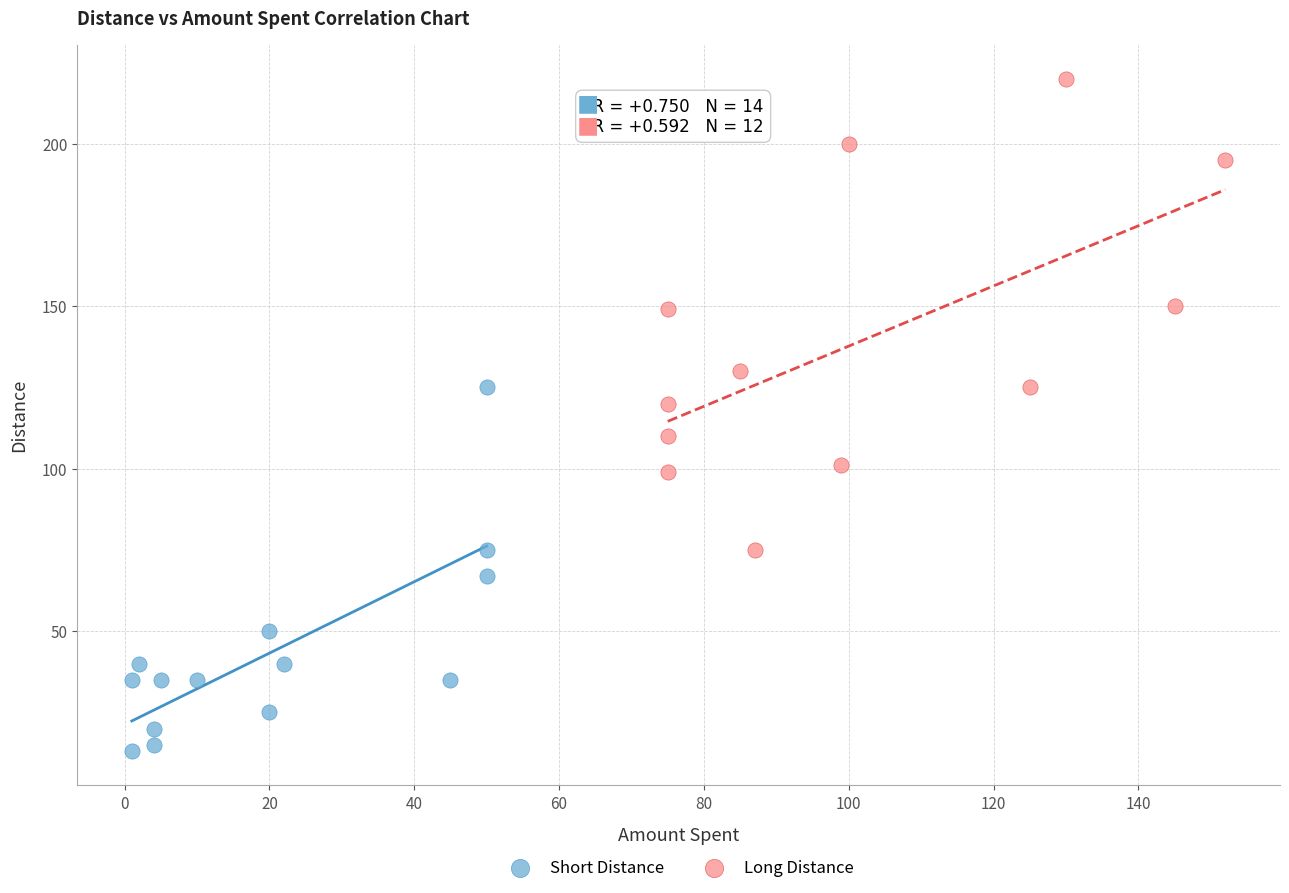

Which series reaches the maximum Y coordinate?

Long Distance